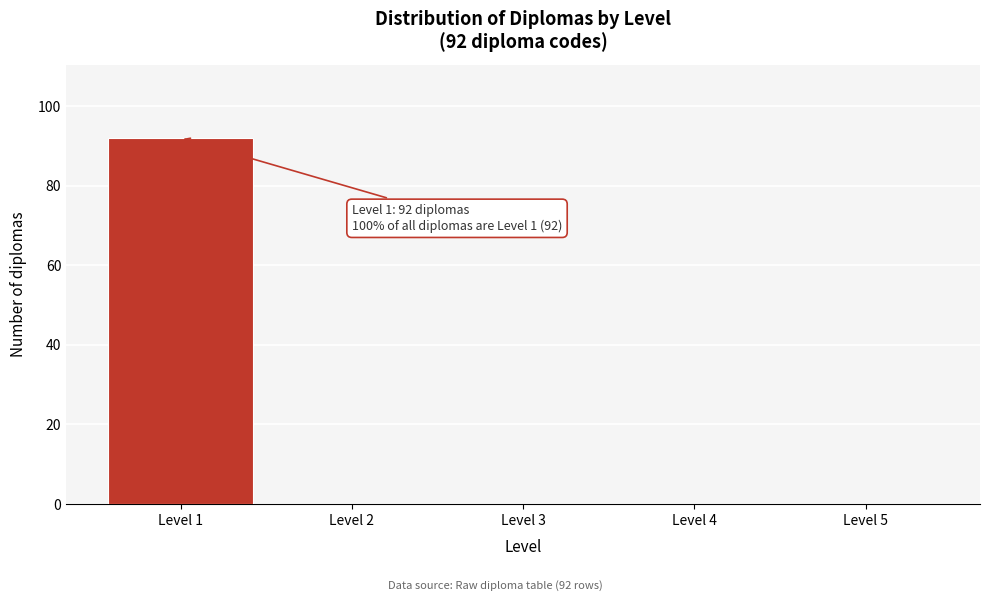

Which range on the x-axis has the tallest bar?

0.5 to 1.5